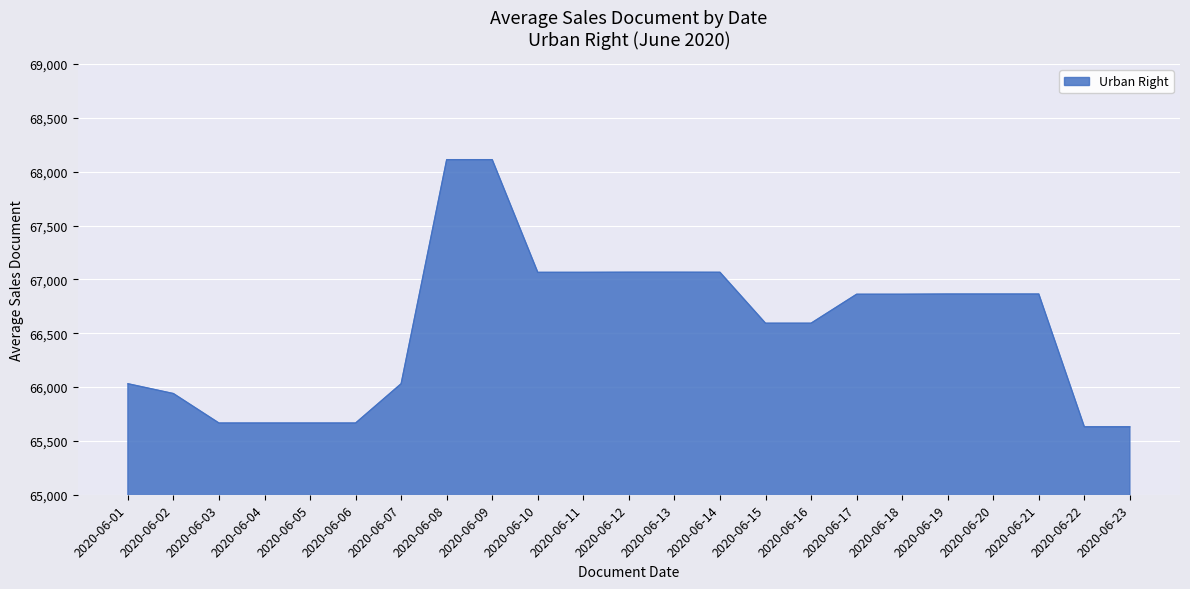

What is the sum of the values at 2020-06-14 and 2020-06-02?

133005.8